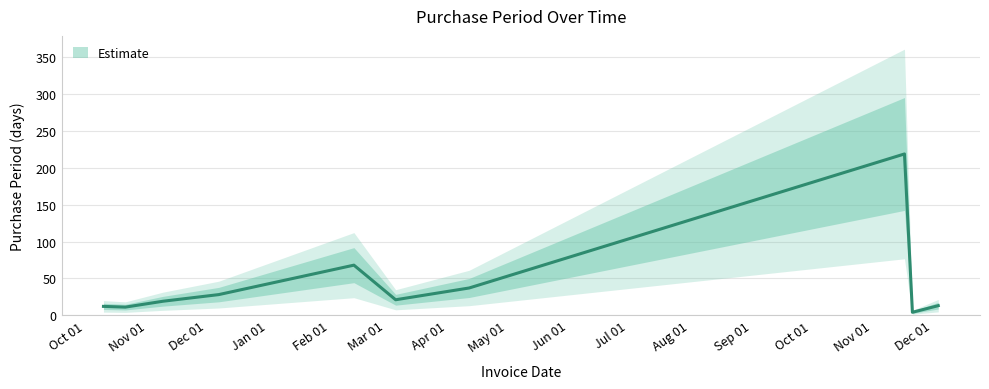

Which has a higher value, 2017-04-12 or 2016-10-21?

2017-04-12